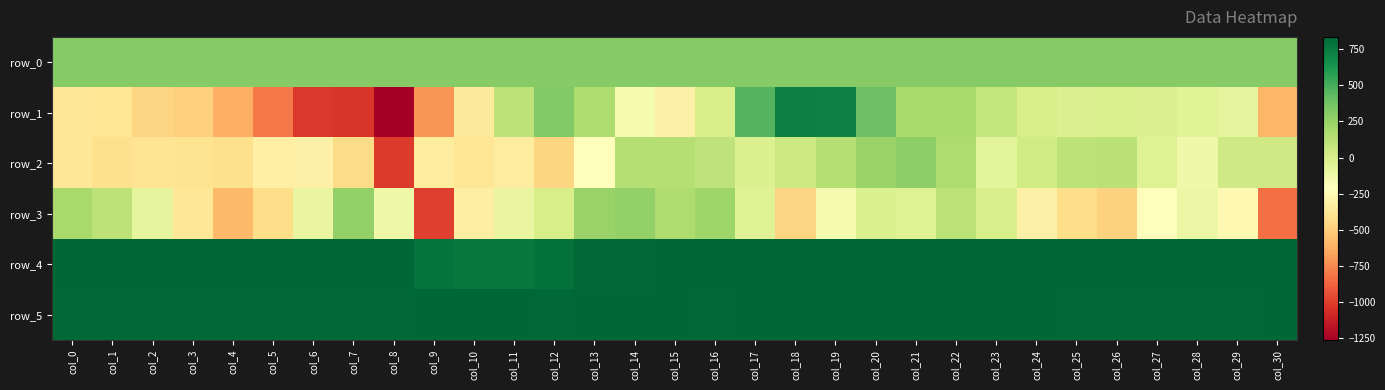

Reading left to right, list all the values displayed in this chart.

row_0: col_0=308.9	col_1=309.0	col_2=309.0	col_3=309.1	col_4=309.1	col_5=309.2	col_6=309.2	col_7=309.3	col_8=309.3	col_9=309.4	col_10=309.4	col_11=309.5	col_12=309.5	col_13=309.6	col_14=309.6	col_15=309.6	col_16=309.7	col_17=309.8	col_18=309.8	col_19=309.8	col_20=309.9	col_21=309.9	col_22=309.9	col_23=310.0	col_24=310.0	col_25=310.1	col_26=310.1	col_27=310.2	col_28=310.2	col_29=310.3	col_30=310.3
row_1: col_0=-370.0	col_1=-381.0	col_2=-472.0	col_3=-492.0	col_4=-621.0	col_5=-802.0	col_6=-1022.0	col_7=-1026.0	col_8=-1263.0	col_9=-712.0	col_10=-351.0	col_11=111.0	col_12=319.0	col_13=166.0	col_14=-158.0	col_15=-310.0	col_16=7.0	col_17=465.0	col_18=732.0	col_19=713.0	col_20=385.0	col_21=180.0	col_22=193.0	col_23=82.0	col_24=0.0	col_25=-31.0	col_26=-12.0	col_27=-33.0	col_28=-58.0	col_29=-75.0	col_30=-594.0
row_2: col_0=-374.0	col_1=-411.0	col_2=-392.0	col_3=-400.0	col_4=-417.0	col_5=-315.0	col_6=-311.0	col_7=-437.0	col_8=-1016.0	col_9=-344.0	col_10=-379.0	col_11=-343.0	col_12=-466.0	col_13=-227.0	col_14=145.0	col_15=145.0	col_16=104.0	col_17=-18.0	col_18=49.0	col_19=143.0	col_20=238.0	col_21=280.0	col_22=165.0	col_23=-69.0	col_24=25.0	col_25=113.0	col_26=130.0	col_27=-37.0	col_28=-132.0	col_29=39.0	col_30=37.0
row_3: col_0=193.0	col_1=111.0	col_2=-82.0	col_3=-375.0	col_4=-580.0	col_5=-432.0	col_6=-94.0	col_7=268.0	col_8=-131.0	col_9=-994.0	col_10=-328.0	col_11=-99.0	col_12=6.0	col_13=245.0	col_14=264.0	col_15=166.0	col_16=221.0	col_17=-42.0	col_18=-475.0	col_19=-162.0	col_20=-20.0	col_21=-38.0	col_22=117.0	col_23=-2.0	col_24=-307.0	col_25=-429.0	col_26=-477.0	col_27=-224.0	col_28=-111.0	col_29=-263.0	col_30=-831.0
row_4: col_0=828.0	col_1=831.0	col_2=832.0	col_3=830.0	col_4=828.0	col_5=830.0	col_6=829.0	col_7=833.0	col_8=829.0	col_9=785.0	col_10=761.0	col_11=757.0	col_12=791.0	col_13=824.0	col_14=825.0	col_15=829.0	col_16=828.0	col_17=831.0	col_18=830.0	col_19=828.0	col_20=831.0	col_21=831.0	col_22=827.0	col_23=832.0	col_24=834.0	col_25=829.0	col_26=828.0	col_27=832.0	col_28=835.0	col_29=828.0	col_30=829.0
row_5: col_0=821.0	col_1=826.0	col_2=826.0	col_3=824.0	col_4=824.0	col_5=823.0	col_6=825.0	col_7=826.0	col_8=826.0	col_9=835.0	col_10=832.0	col_11=834.0	col_12=825.0	col_13=830.0	col_14=829.0	col_15=827.0	col_16=822.0	col_17=833.0	col_18=832.0	col_19=829.0	col_20=829.0	col_21=831.0	col_22=829.0	col_23=828.0	col_24=828.0	col_25=822.0	col_26=826.0	col_27=826.0	col_28=825.0	col_29=820.0	col_30=828.0